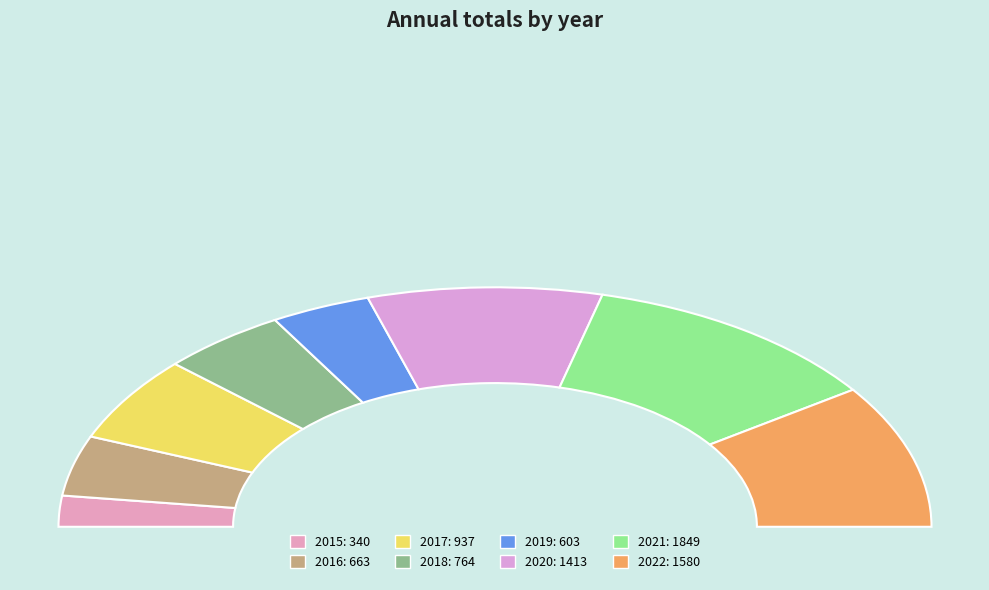

To the nearest percent, what is the combined percentage of 2019 and 2022?

27%